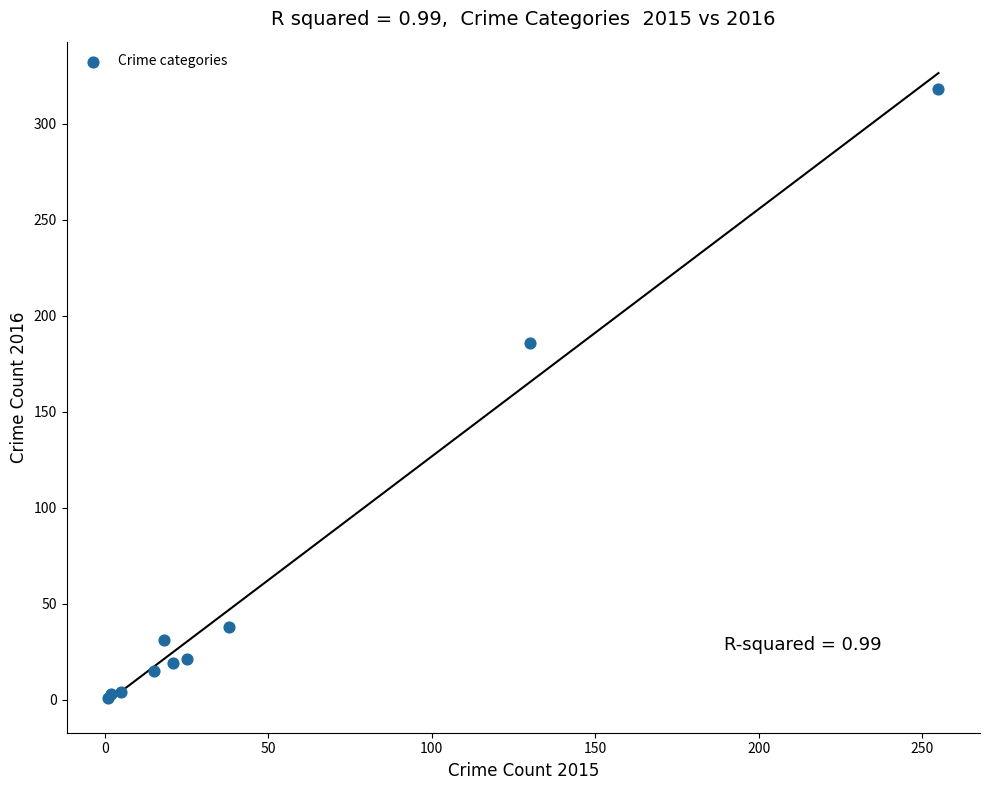

What Y value in the scatter plot is closest to 159?

186